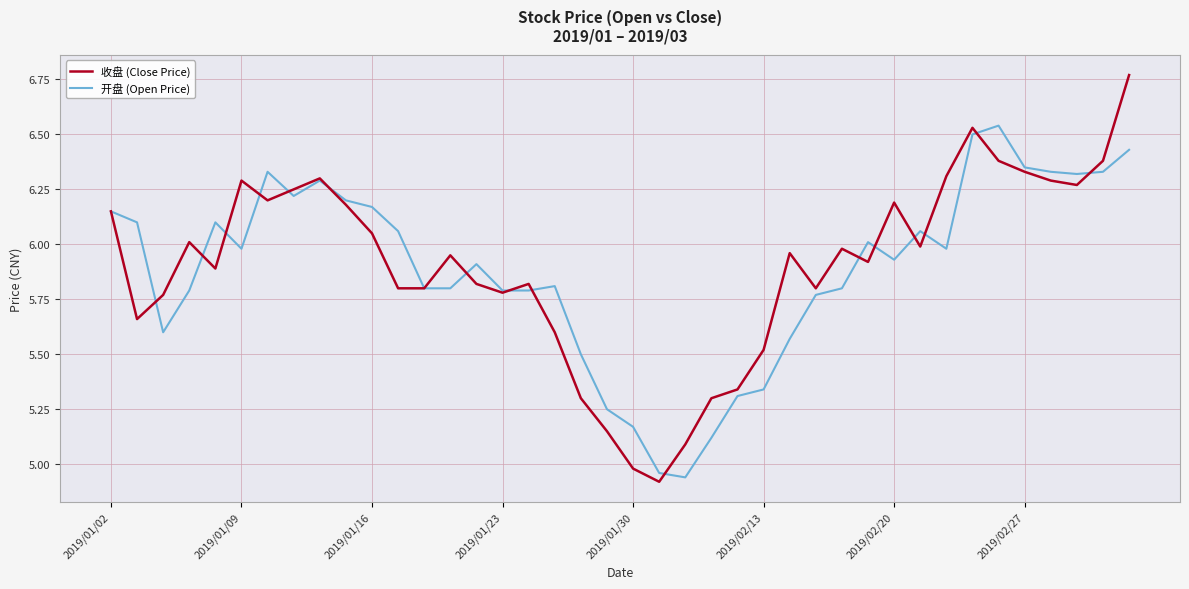

Which series has the largest range (max minus min)?

收盘 (Close Price)